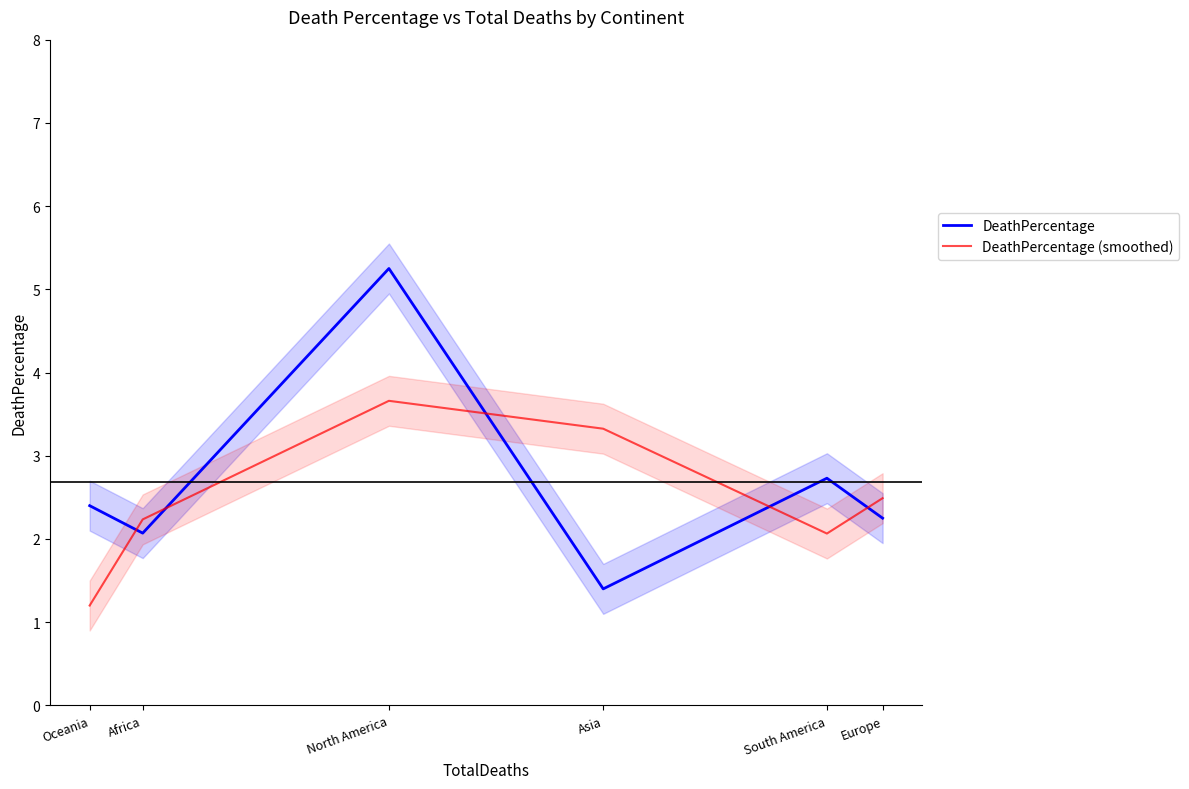

Reading left to right, transcribe all the data shown in this chart.

DeathPercentage: Oceania=2.4	Africa=2.1	North America=5.2	Asia=1.4	South America=2.7	Europe=2.2
DeathPercentage (smoothed): Oceania=1.2	Africa=2.2	North America=3.7	Asia=3.3	South America=2.1	Europe=2.5